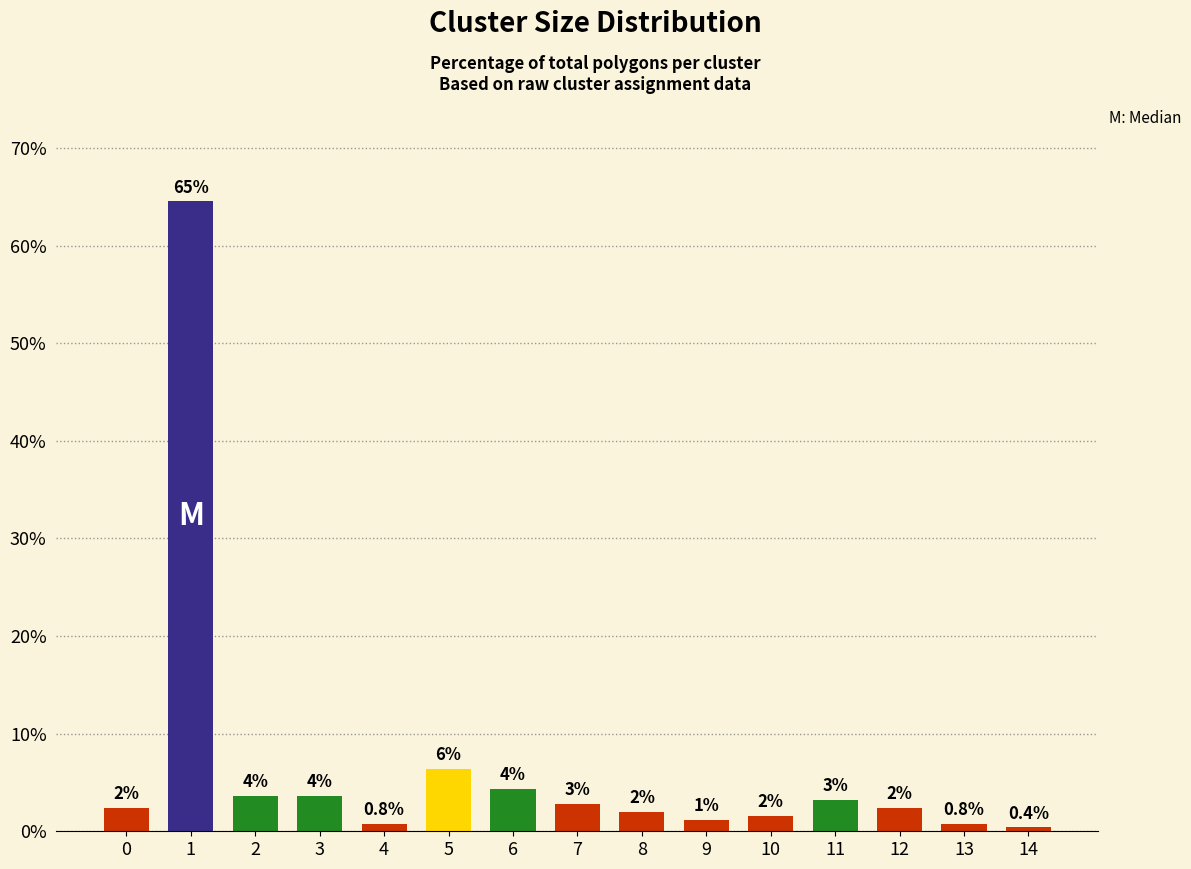

The value at 9 is 1.6. True or false?

False